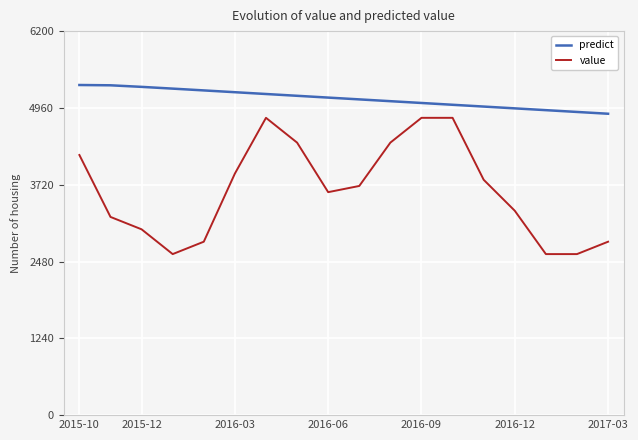

Which series has the largest total across all categories?

predict